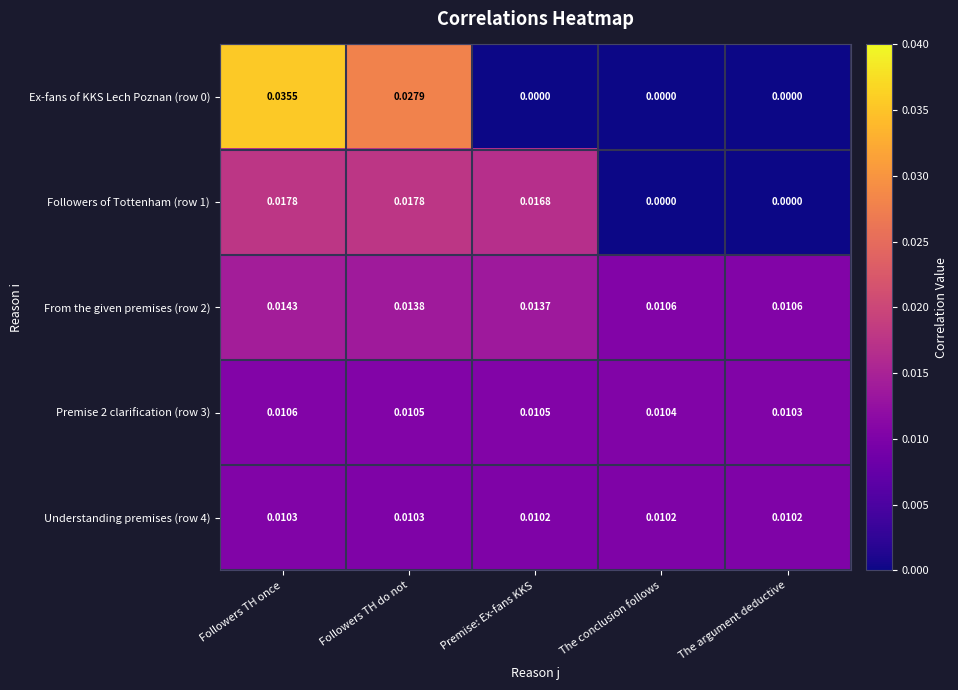

Is the value of Premise 2 clarification (row 3) at Followers TH do not greater than the value of Ex-fans of KKS Lech Poznan (row 0) at The argument deductive?

Yes